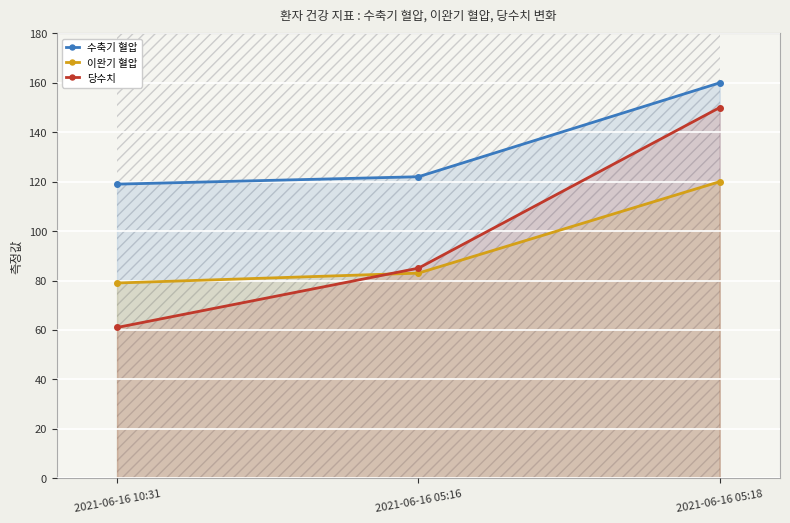

Which series changed the most between 2021-06-16 10:31 and 2021-06-16 05:18?

당수치